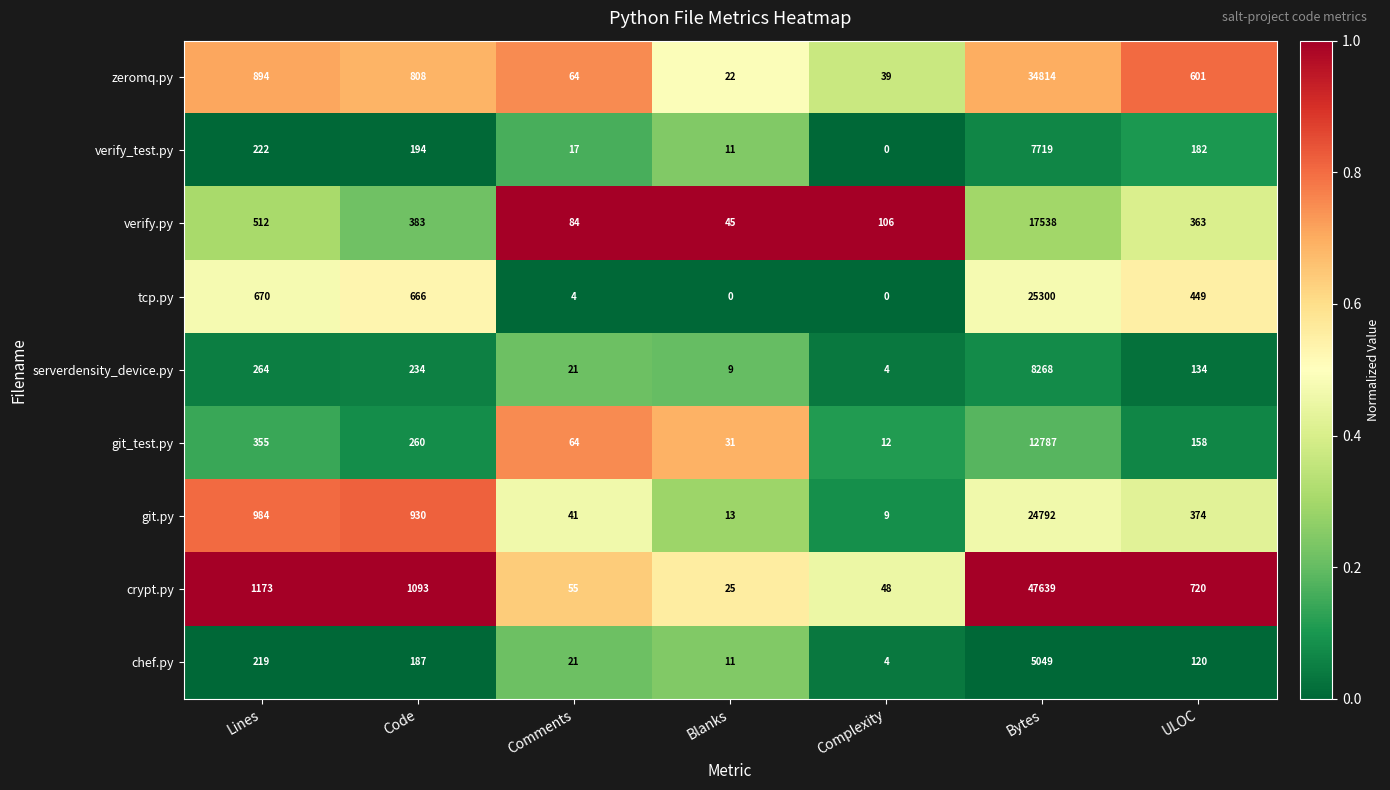

True or false: git_test.py has a value of 64 at Comments.

True